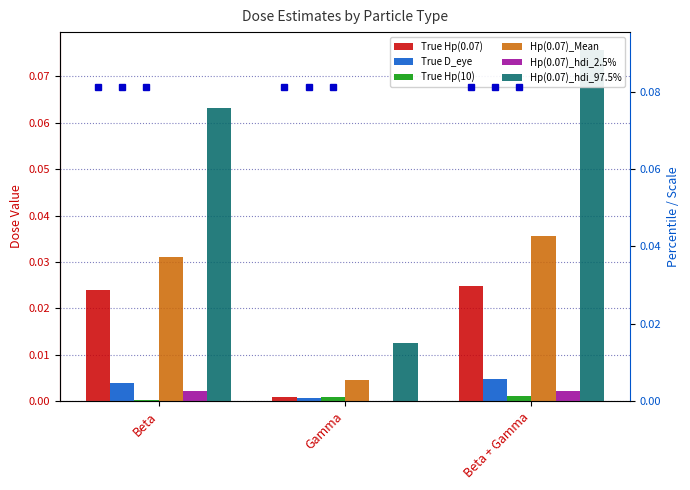

Reading left to right, what are all the values shown in this chart?

True Hp(0.07): Beta=0.0	Gamma=0.0	Beta + Gamma=0.0
True D_eye: Beta=0.0	Gamma=0.0	Beta + Gamma=0.0
True Hp(10): Beta=0.0	Gamma=0.0	Beta + Gamma=0.0
Hp(0.07)_Mean: Beta=0.0	Gamma=0.0	Beta + Gamma=0.0
Hp(0.07)_hdi_2.5%: Beta=0.0	Gamma=0.0	Beta + Gamma=0.0
Hp(0.07)_hdi_97.5%: Beta=0.1	Gamma=0.0	Beta + Gamma=0.1